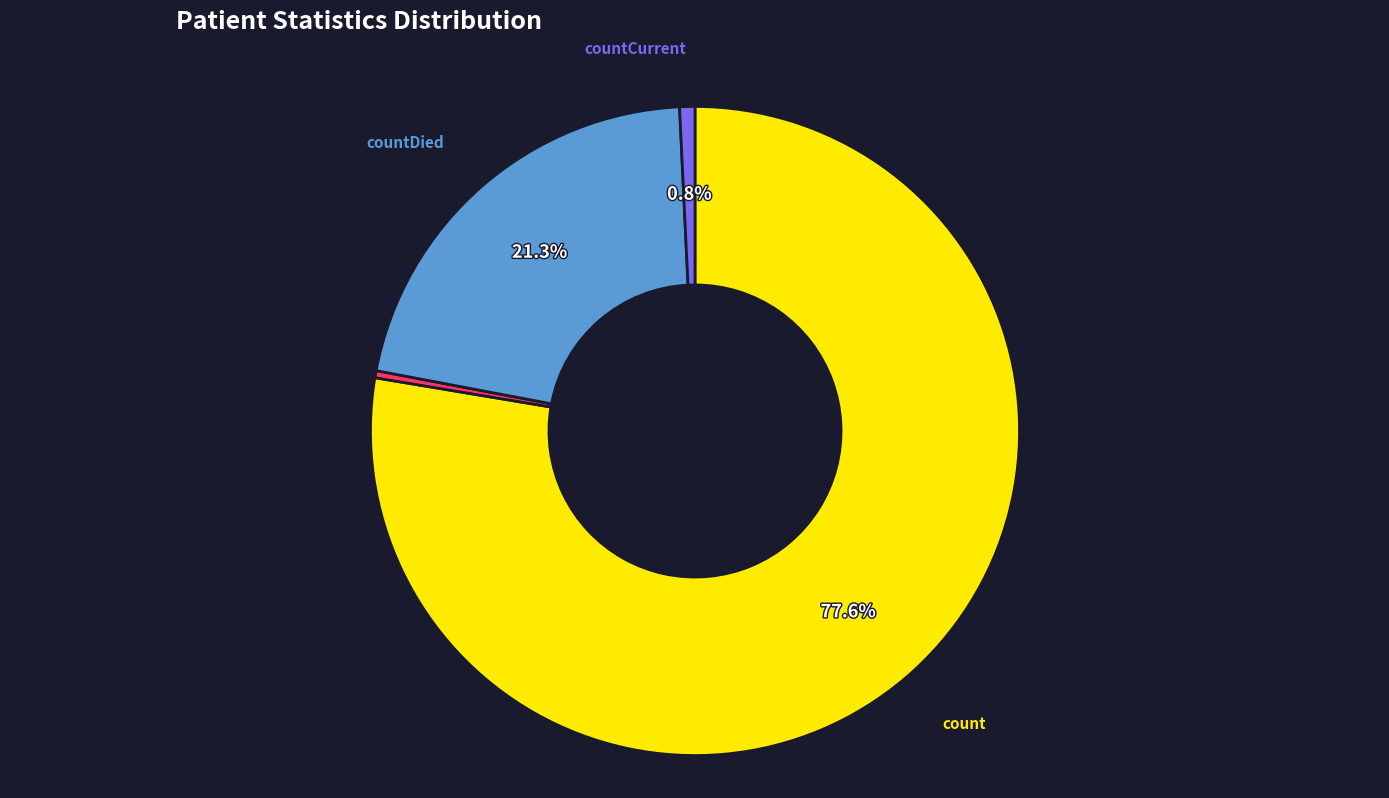

Does any single category account for the majority?

Yes